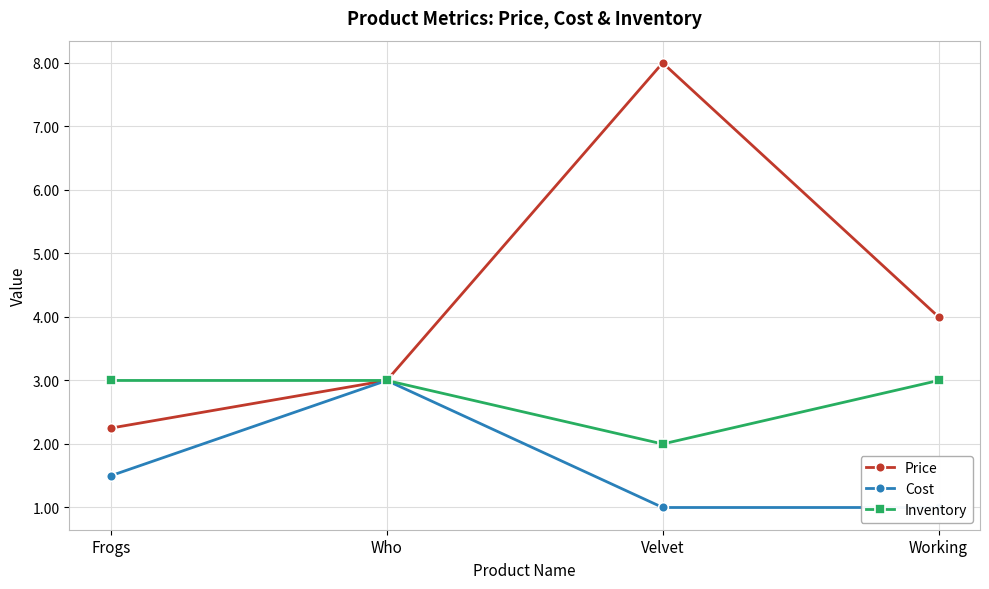

Rank the series at Working from highest to lowest value.

Price, Inventory, Cost